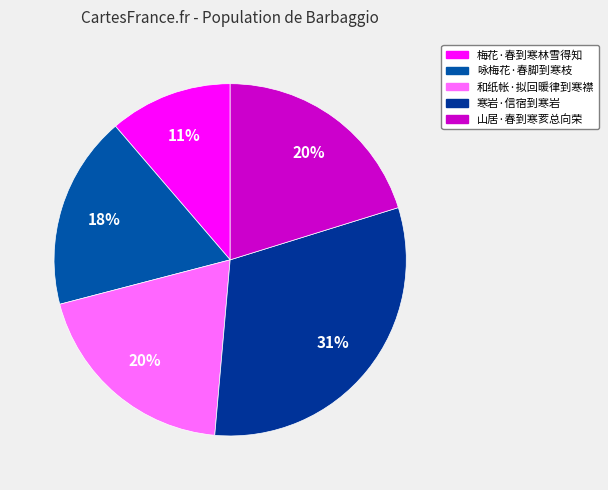

How many segments does this pie chart have?

5